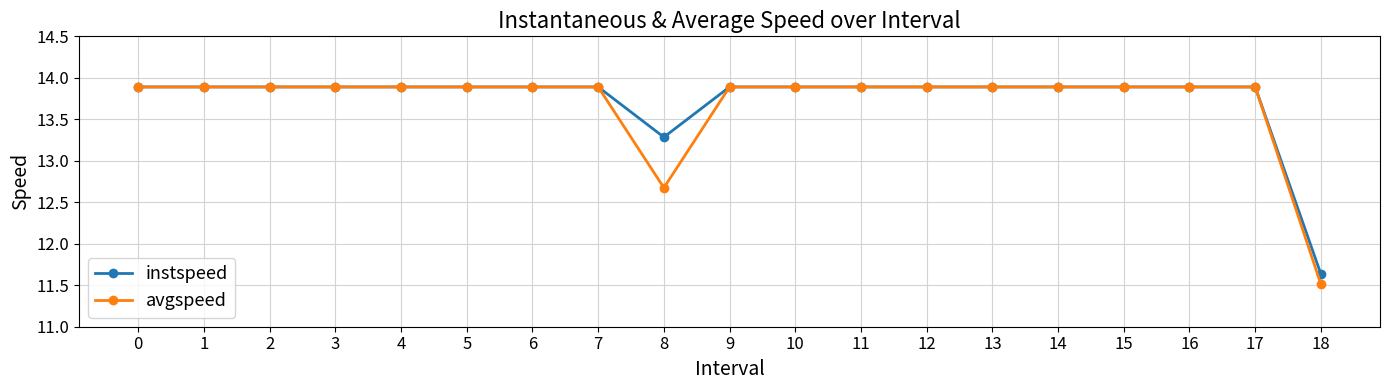

What is the difference between the second highest and second lowest values in the instspeed series?

0.6